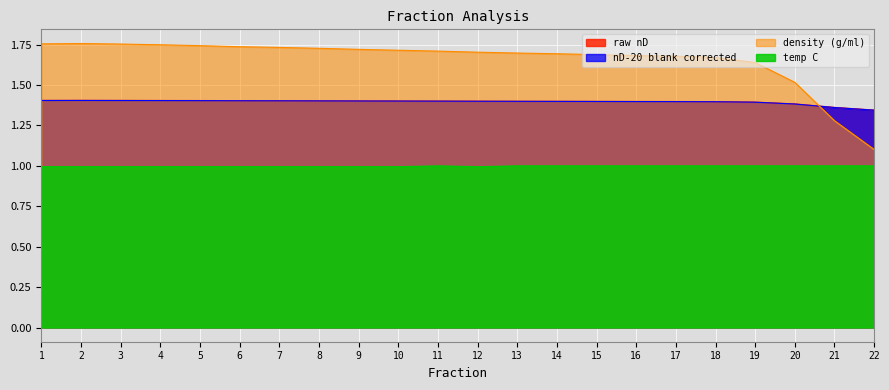

How many density (g/ml) values are between 1 and 2?

22